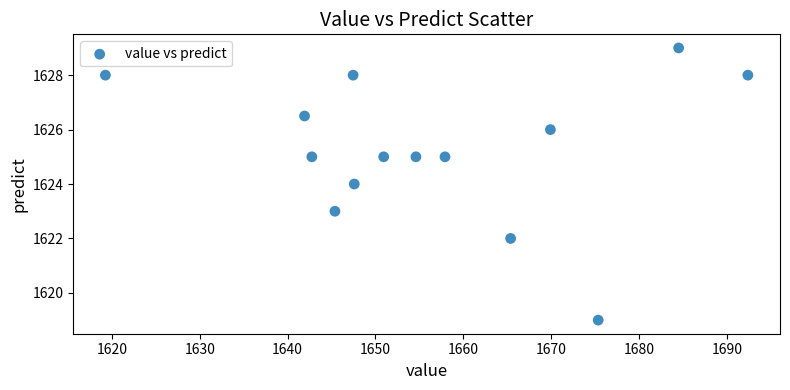

What is the range of Y values (max minus min)?

10.0